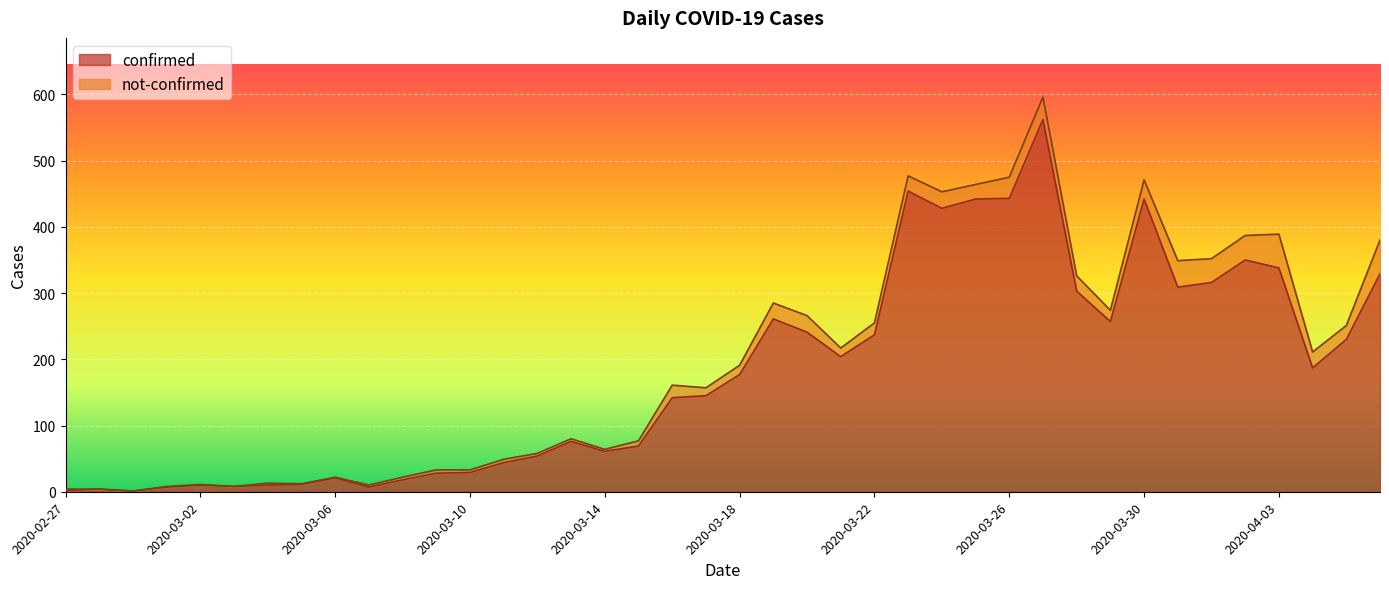

Is it true that the value at 2020-03-17 is 145?

True